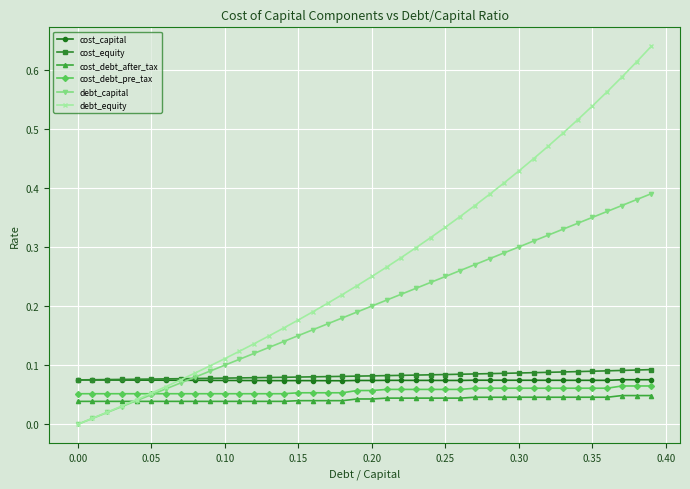

Which series has the largest total across all categories?

debt_equity